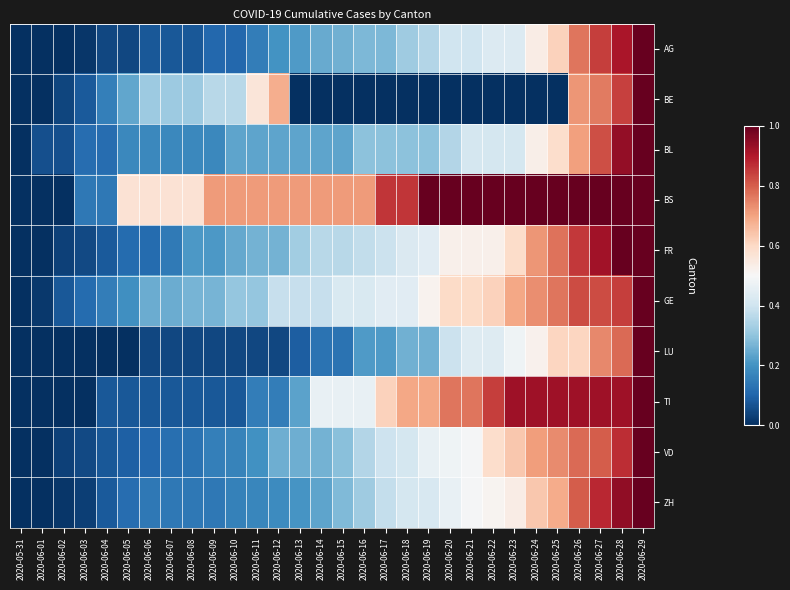

What is the maximum value shown in the chart?

1.0